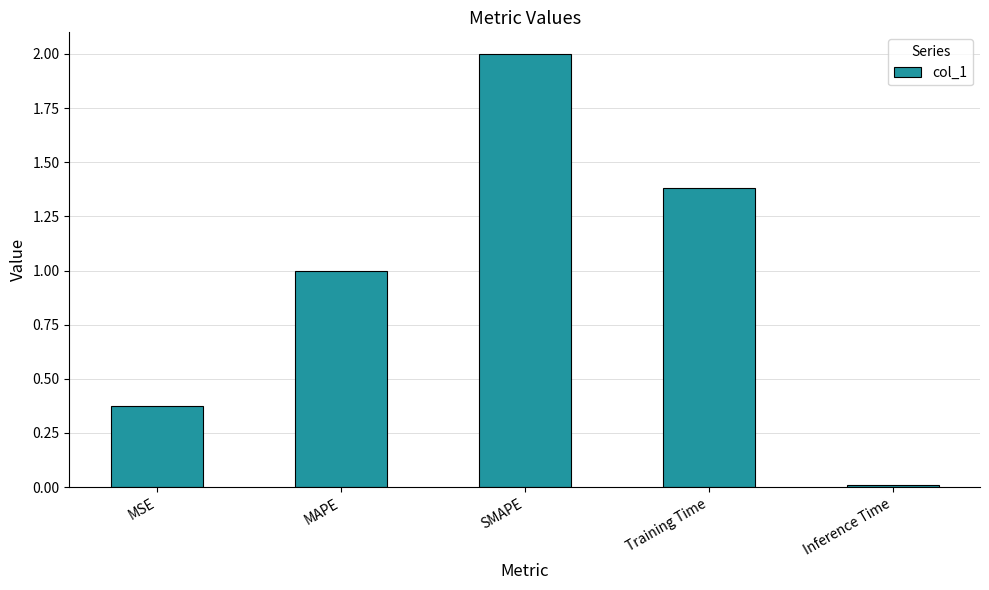

What position from the left is Inference Time?

5